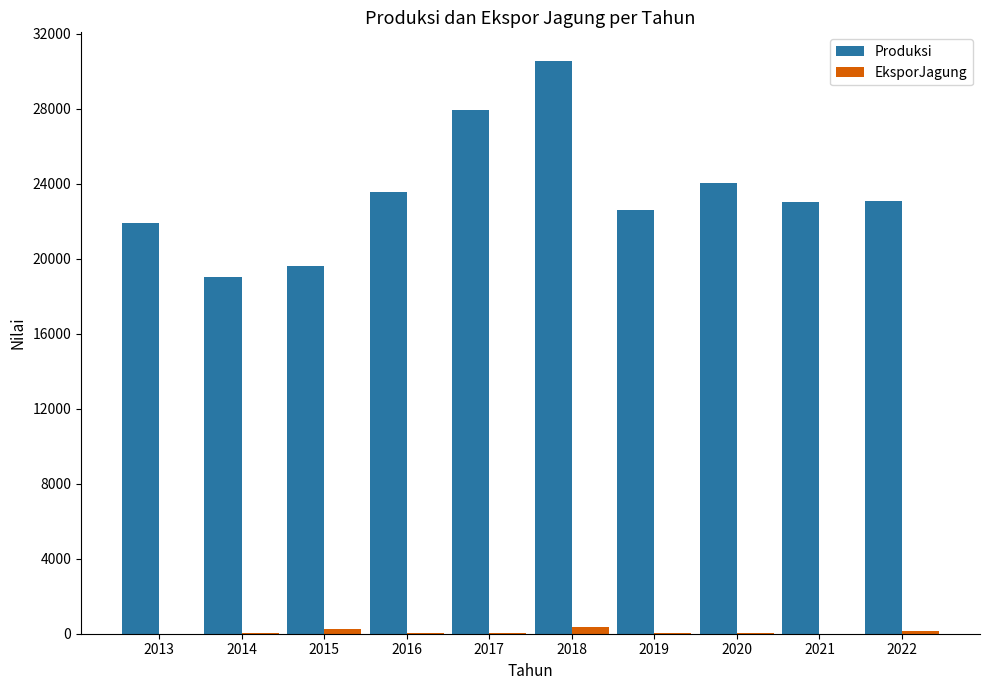

What are all the series names shown in the legend?

Produksi, EksporJagung